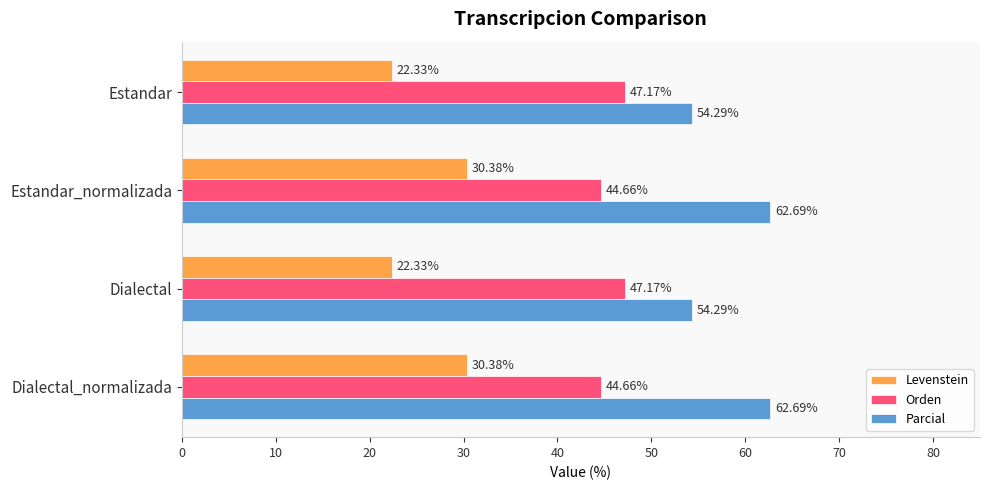

How many data points in Levenstein are less than 30?

2